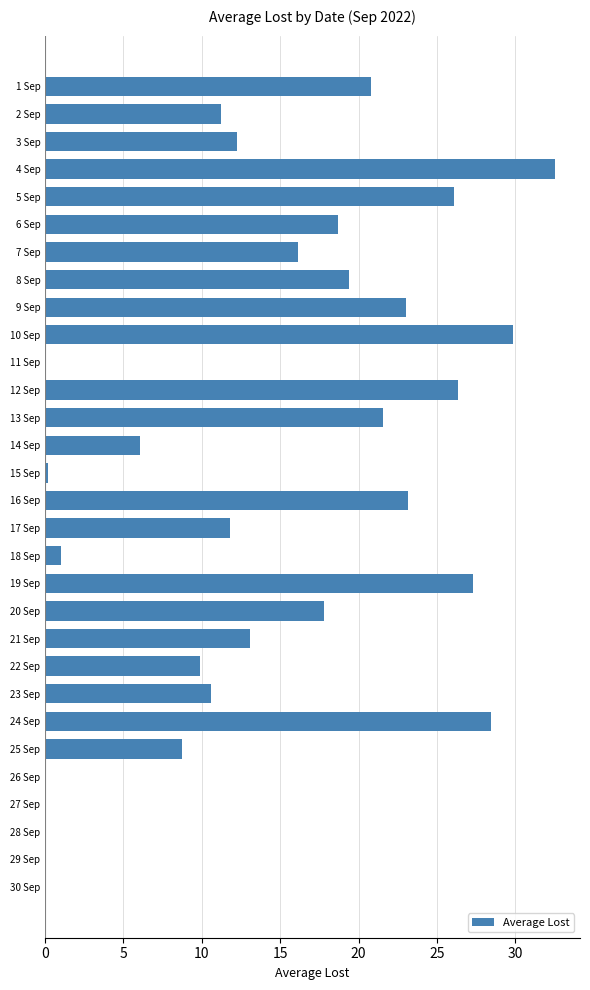

What is the approximate value at 4 Sep?

32.5